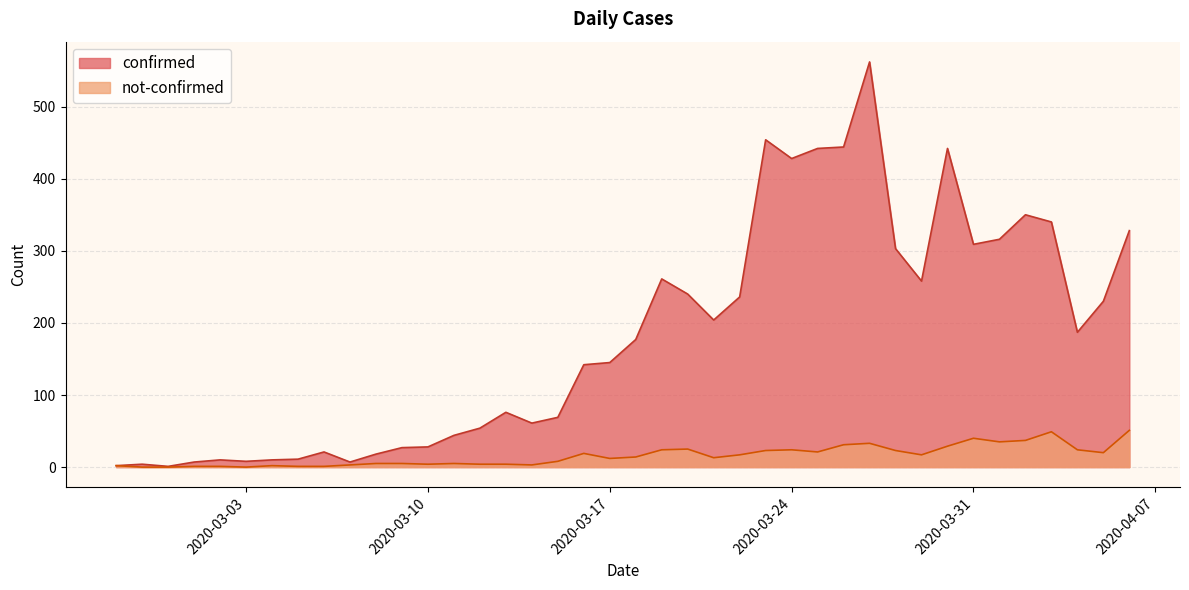

How many distinct data groups are displayed?

2